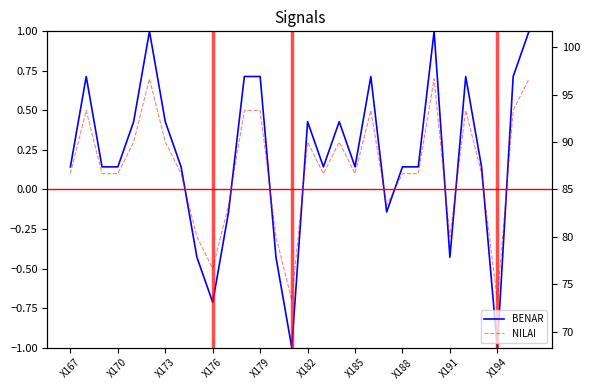

What is the minimum value for BENAR?

-1.0